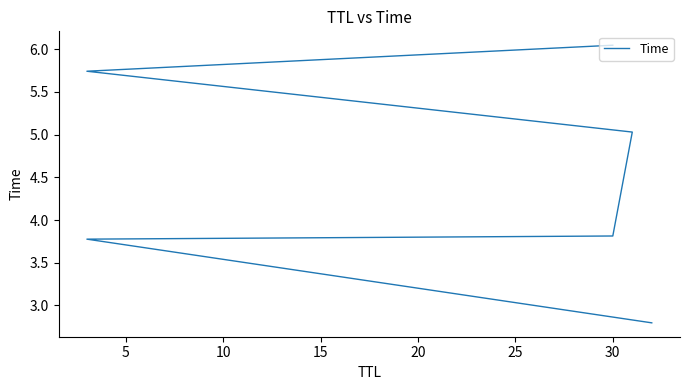

Count the number of categories in the chart.

6